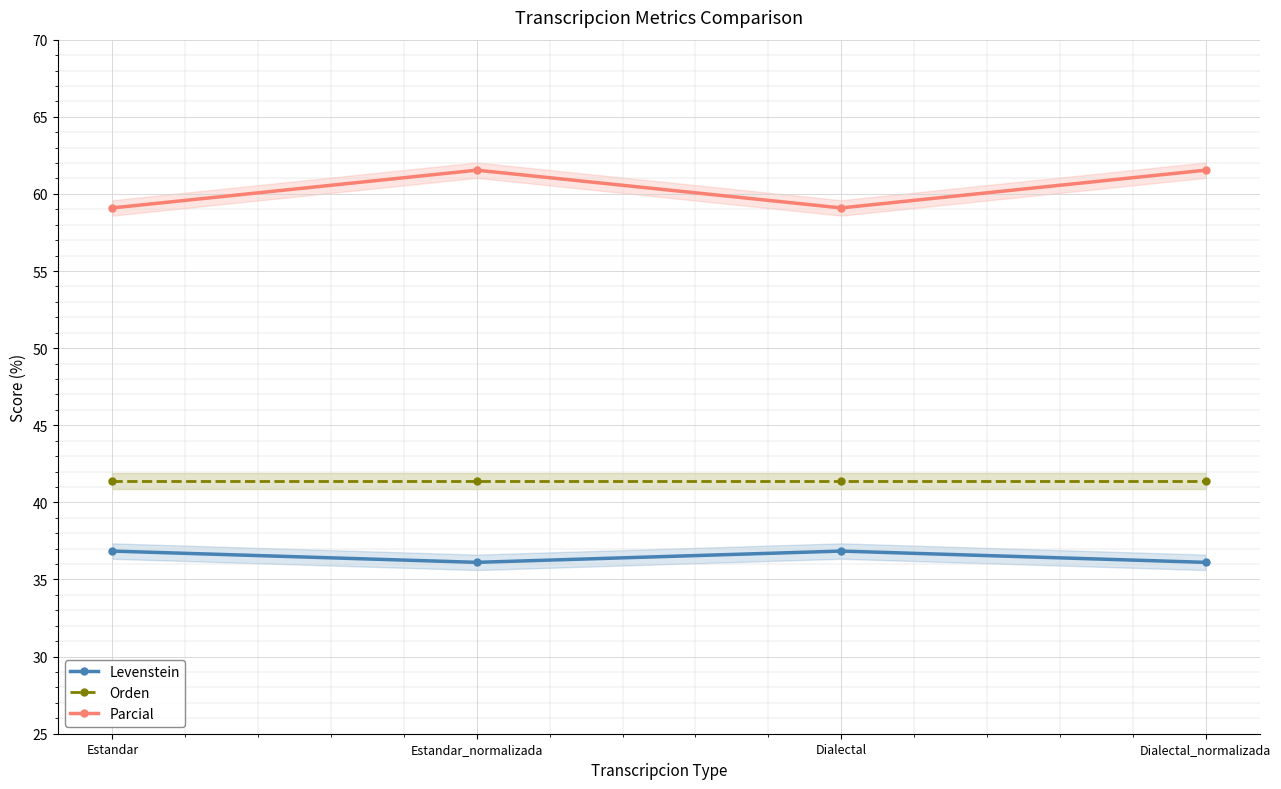

Reading right to left, list all the values displayed in this chart.

Levenstein: Dialectal_normalizada=36.1	Dialectal=36.8	Estandar_normalizada=36.1	Estandar=36.8
Orden: Dialectal_normalizada=41.4	Dialectal=41.4	Estandar_normalizada=41.4	Estandar=41.4
Parcial: Dialectal_normalizada=61.5	Dialectal=59.1	Estandar_normalizada=61.5	Estandar=59.1